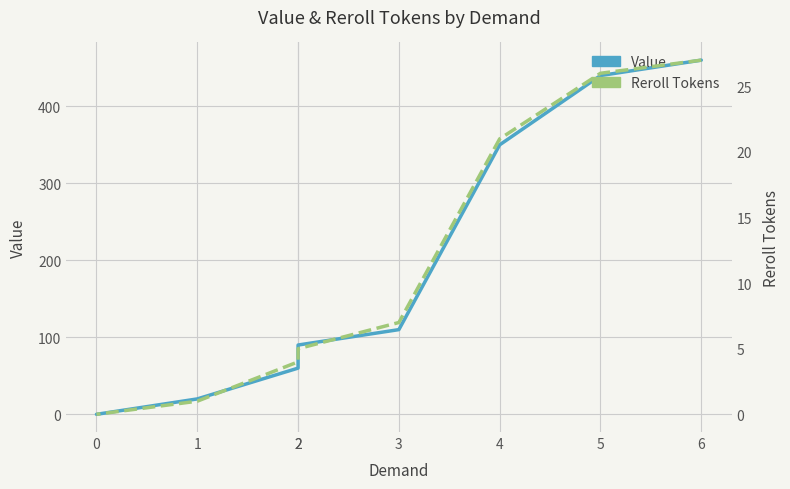

Is it true that Reroll Tokens equals 12 at 3?

False